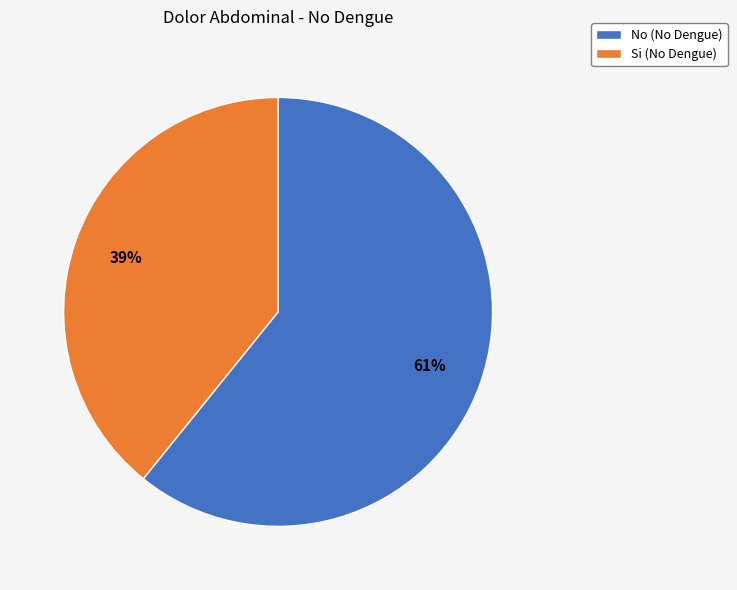

Which category has the smallest portion of the pie?

Si